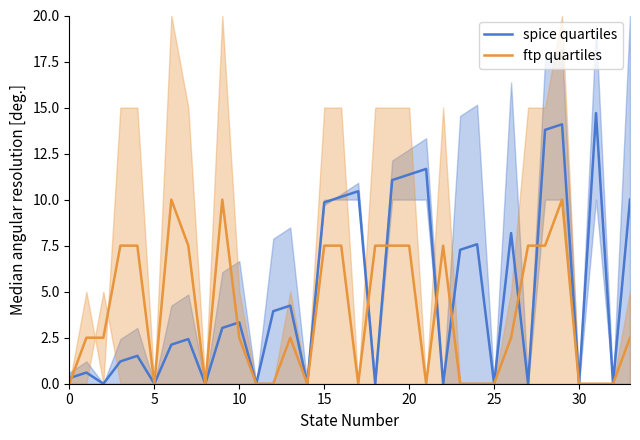

What is the sum of the ftp quartiles values at 29 and 13?

12.5